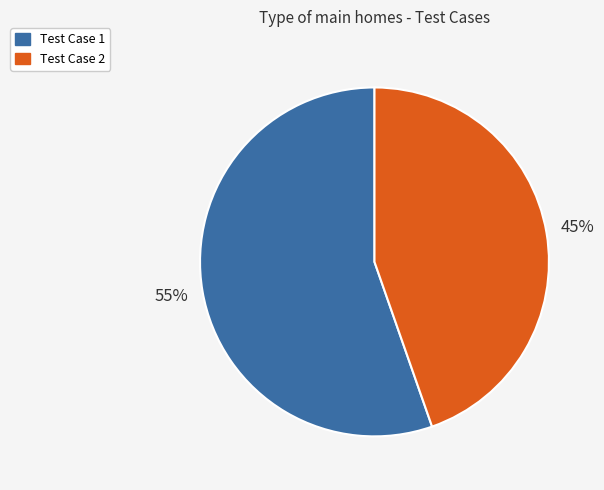

To the nearest percent, what portion does Test Case 1 represent?

55%